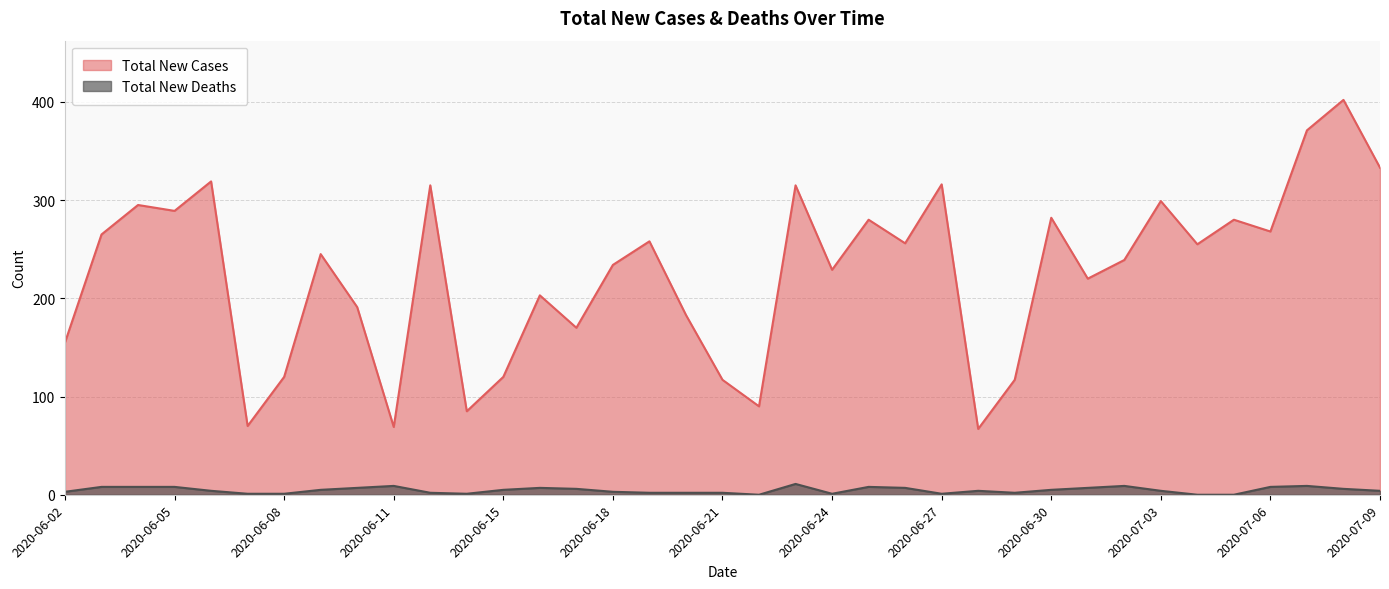

Count the number of data series in this chart.

2